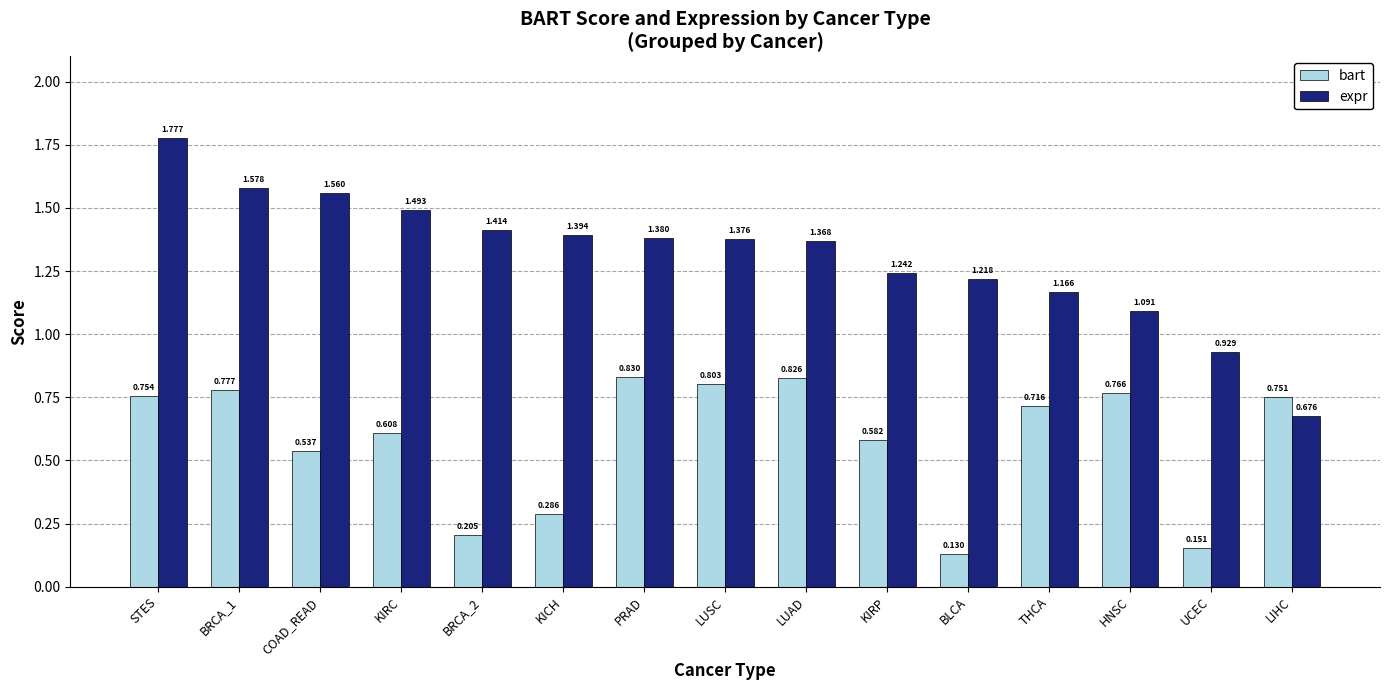

Which series changed the most between KIRC and LIHC?

expr